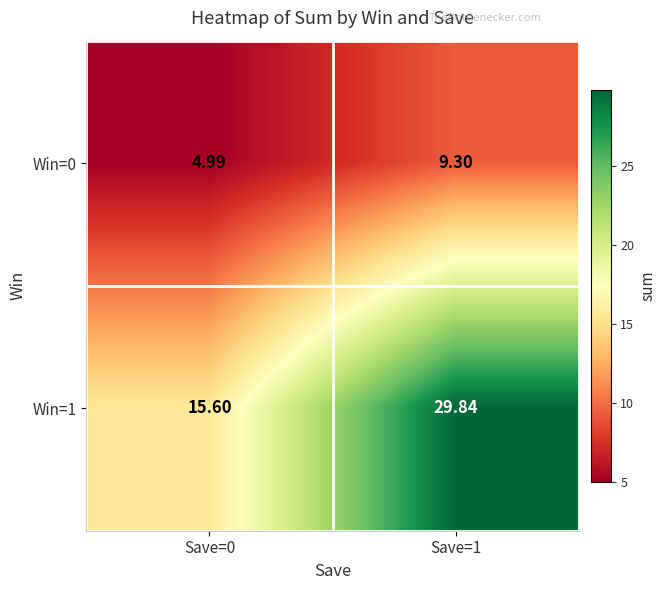

Is the value of Win=0 at Save=0 greater than the value of Win=1 at Save=1?

No